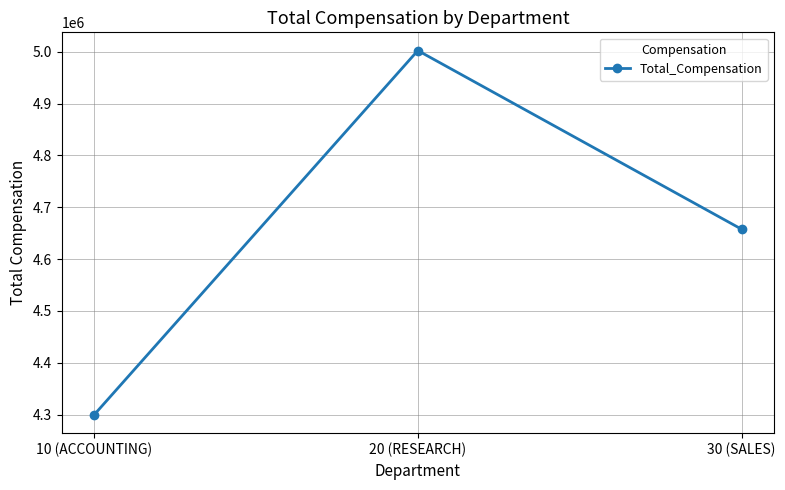

What is the difference between the second highest and minimum values?

358050